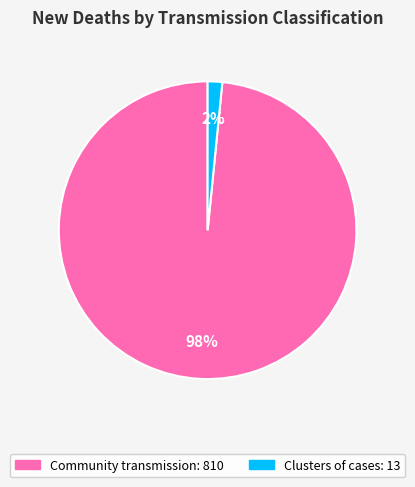

Is there any slice that represents more than half of the pie?

Yes